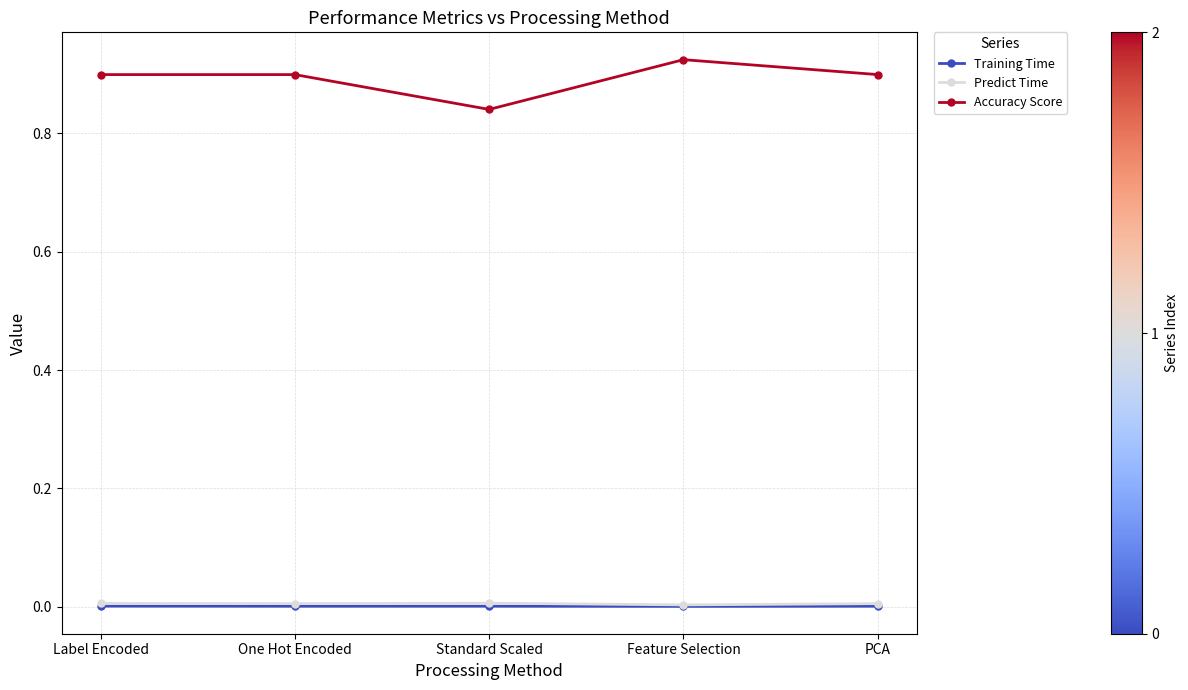

Which series changed the most between Label Encoded and Standard Scaled?

Accuracy Score